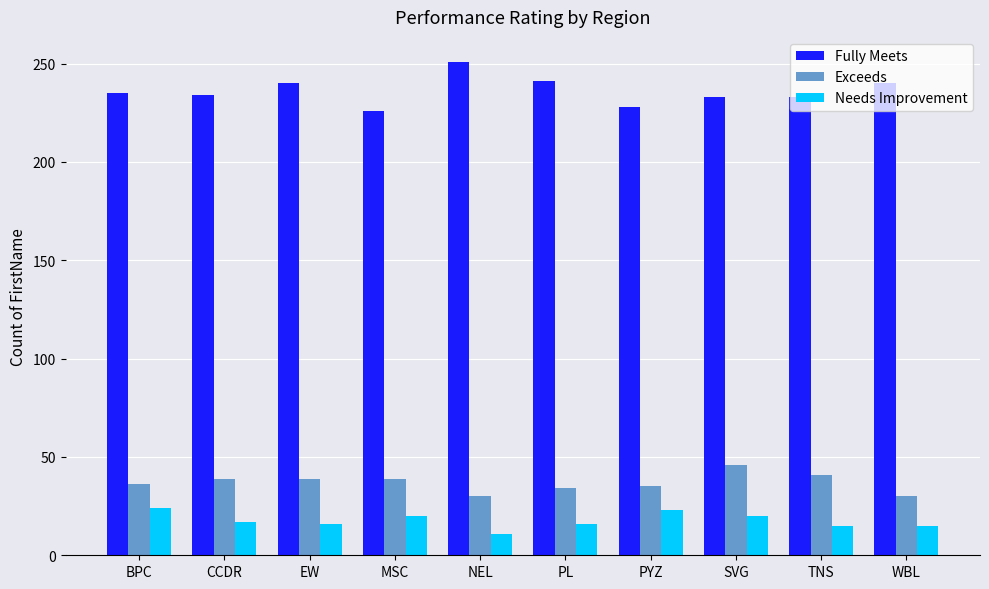

Rank the series at PL from highest to lowest value.

Fully Meets, Exceeds, Needs Improvement